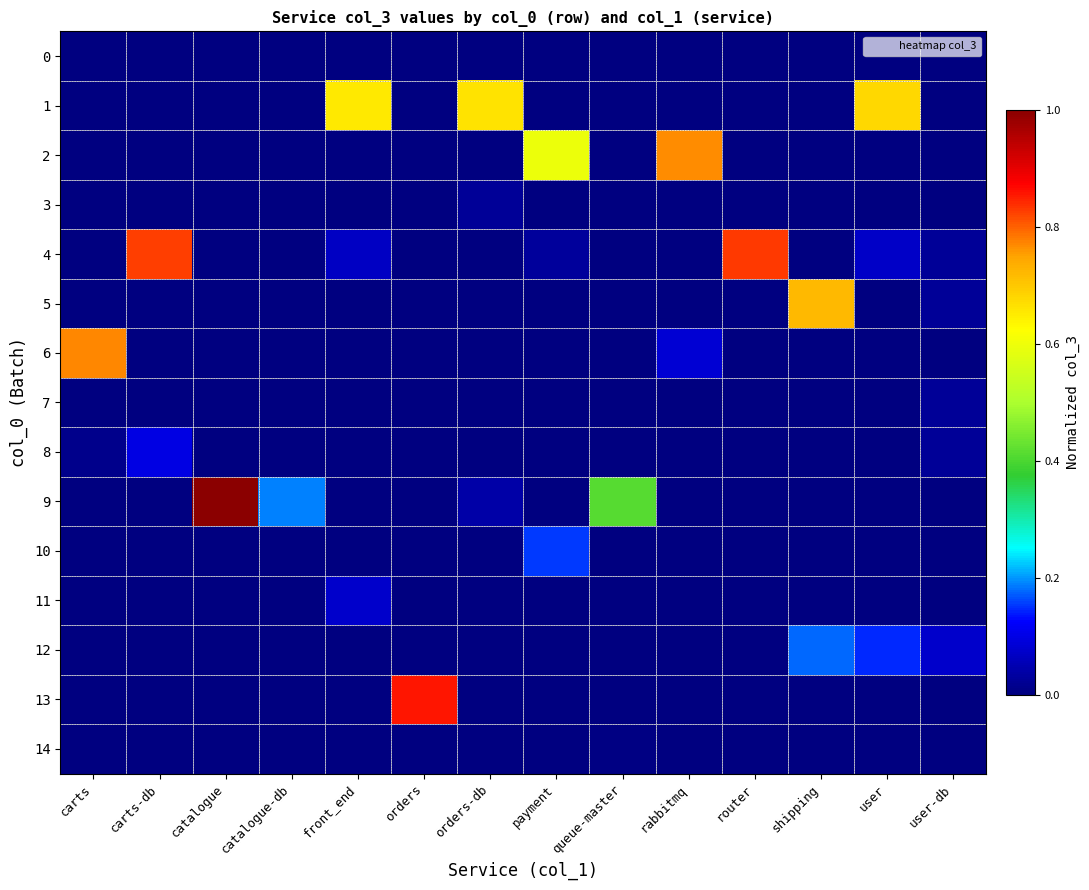

What is the total value across all series at queue-master?

0.4